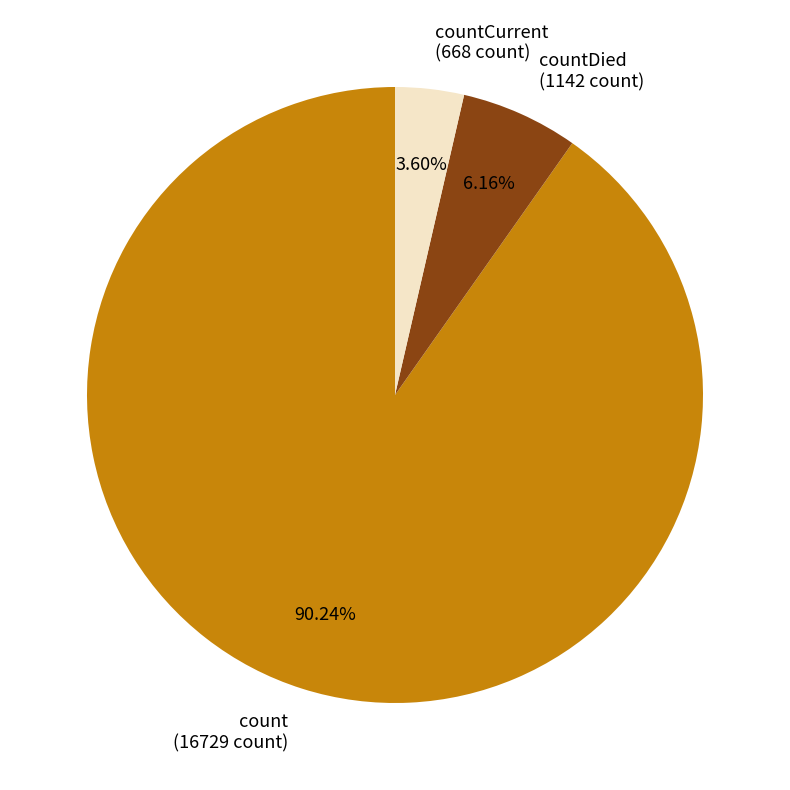

What is the ratio of the value at countCurrent (668 count) to the value at countDied (1142 count)?

0.6